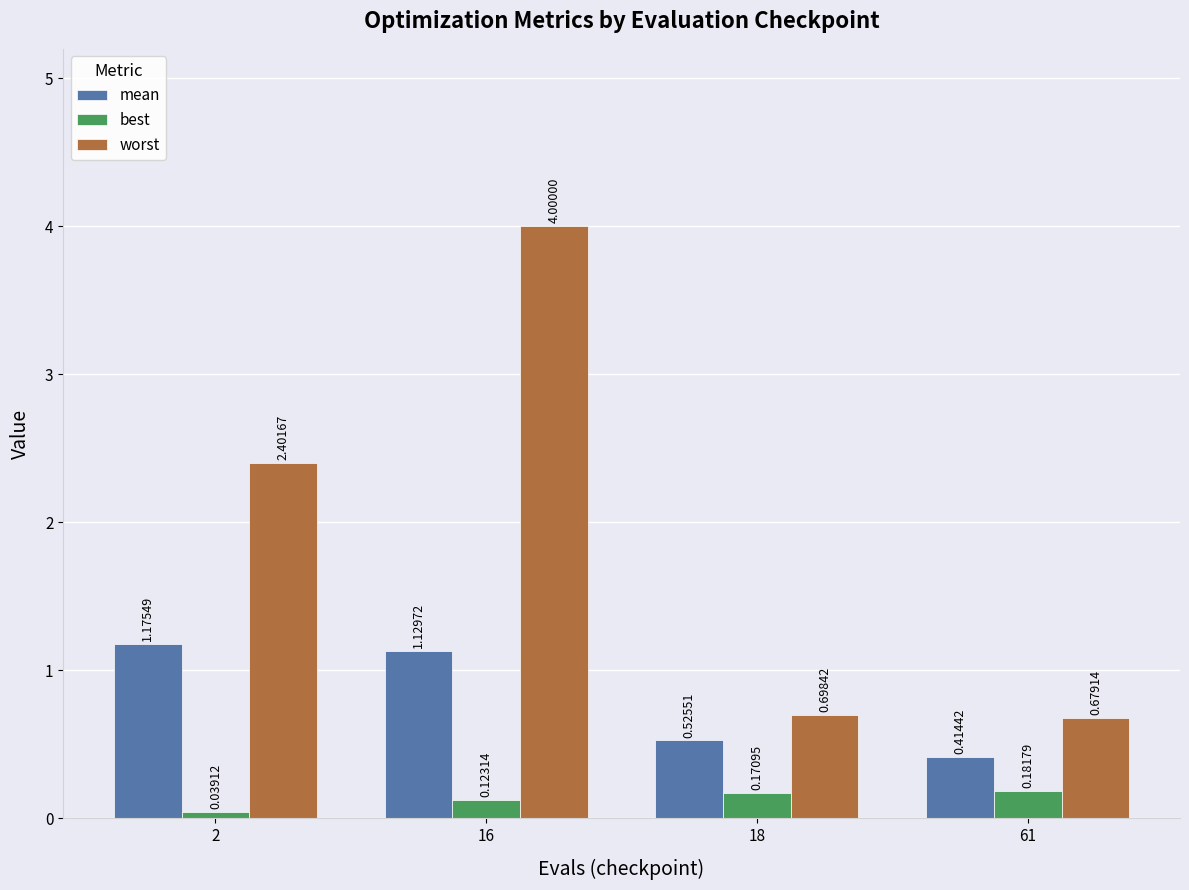

List the series in order of their peak value, lowest first.

best, mean, worst